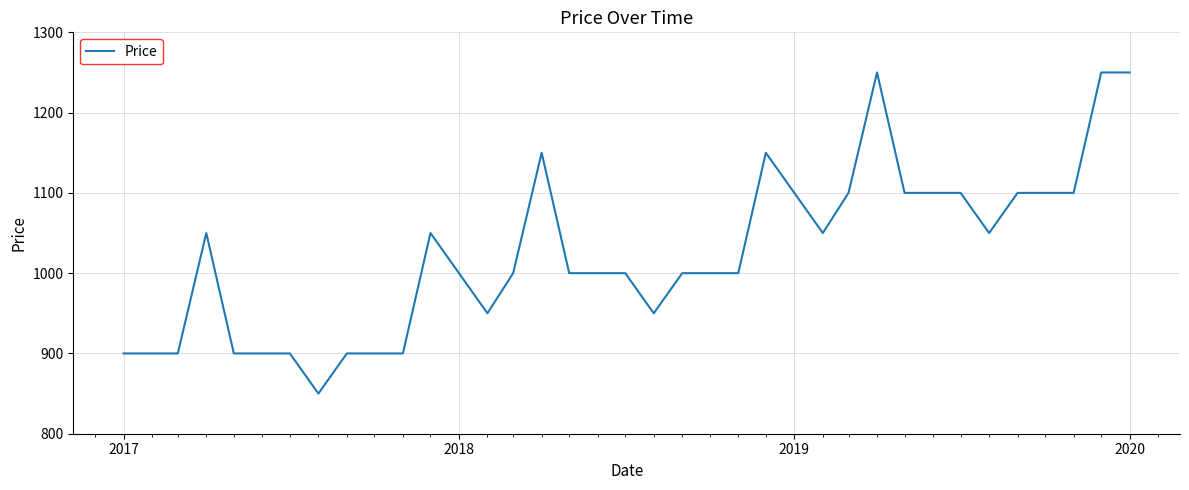

What is the difference between the maximum and second lowest values?

350